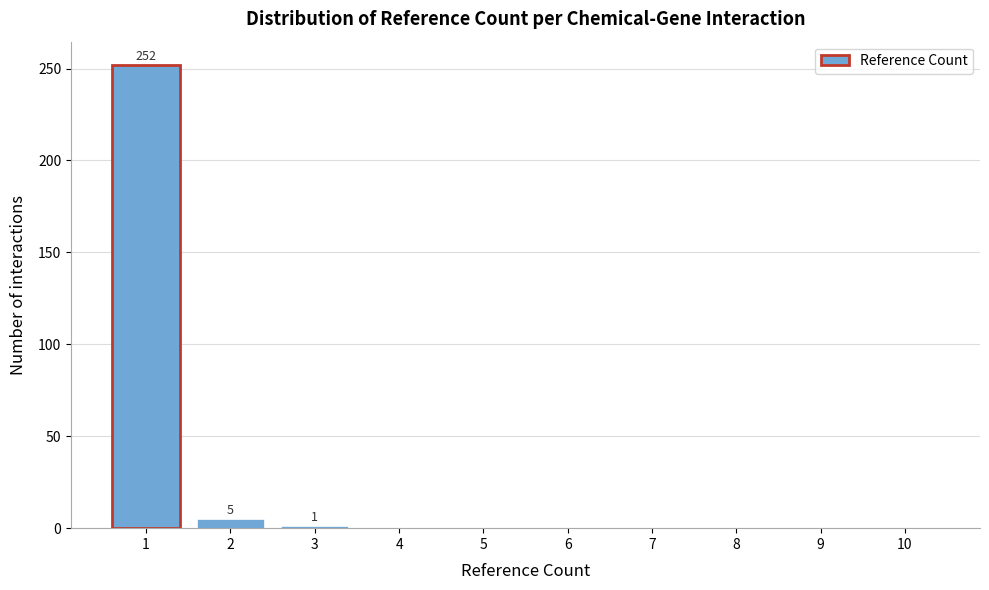

What is the maximum value shown in the chart?

252